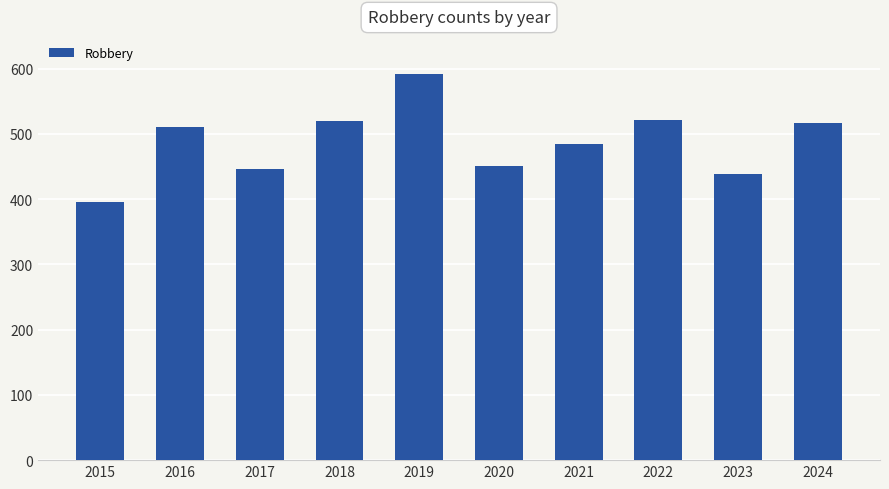

How many series are shown in this chart?

1